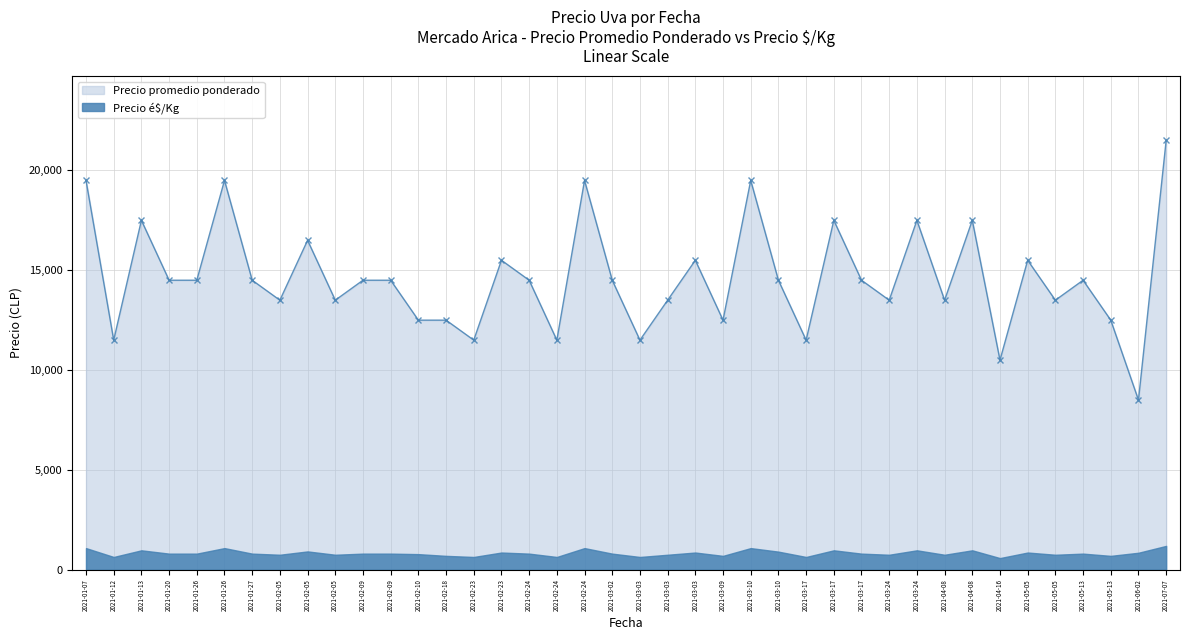

What is the value of the 16th point from the left?

11500